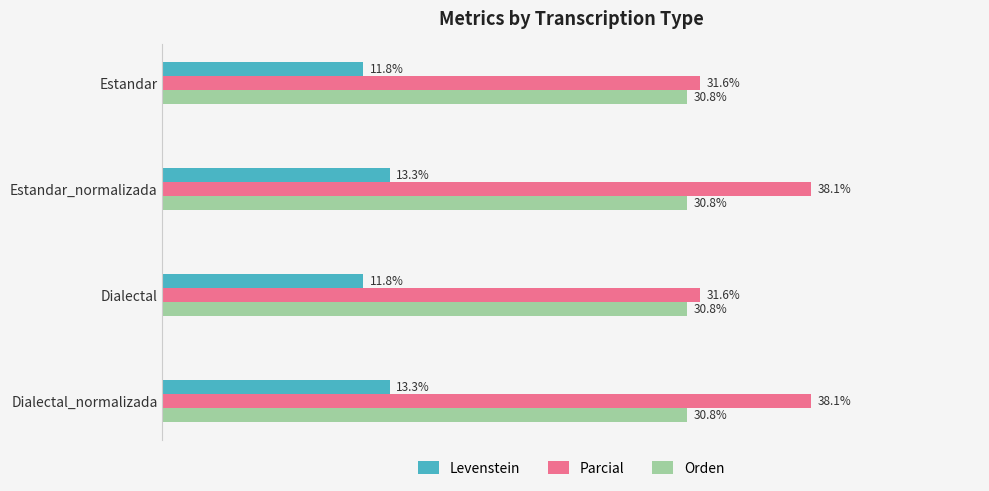

Rank the series at Estandar_normalizada from highest to lowest value.

Parcial, Orden, Levenstein